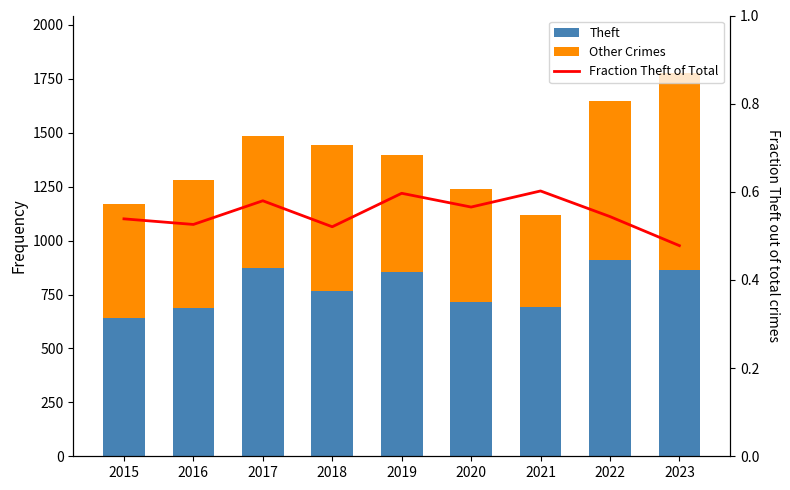

Reading right to left, extract all data points from this chart.

Theft: 2023=863.0	2022=912.0	2021=691.0	2020=713.0	2019=855.0	2018=767.0	2017=873.0	2016=689.0	2015=641.0
Other Crimes: 2023=914.0	2022=734.0	2021=426.0	2020=526.0	2019=541.0	2018=675.0	2017=611.0	2016=590.0	2015=529.0
Fraction Theft of Total: 2023=0.5	2022=0.5	2021=0.6	2020=0.6	2019=0.6	2018=0.5	2017=0.6	2016=0.5	2015=0.5